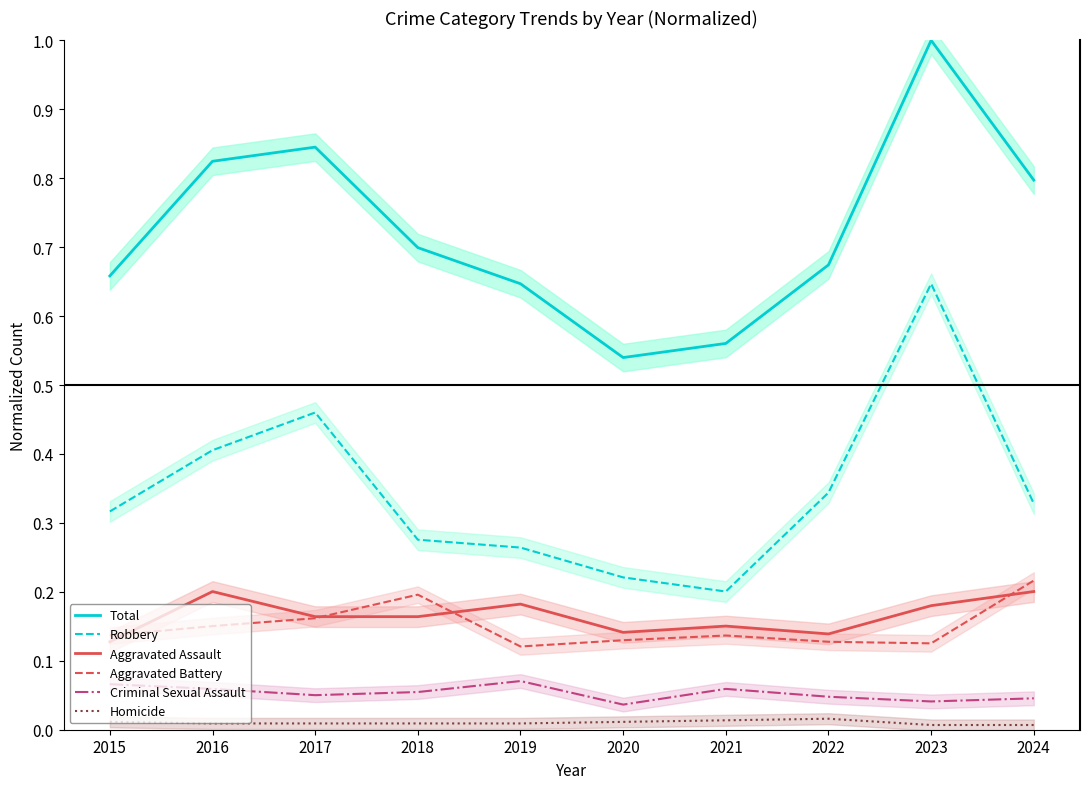

Rank the series by their maximum value, from highest to lowest.

Total, Robbery, Aggravated Battery, Aggravated Assault, Criminal Sexual Assault, Homicide